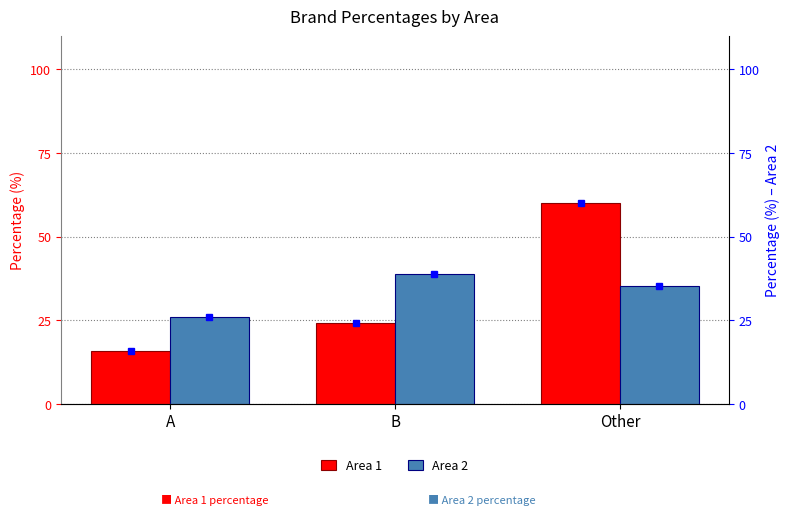

At which label does Area 2 first exceed 35?

B